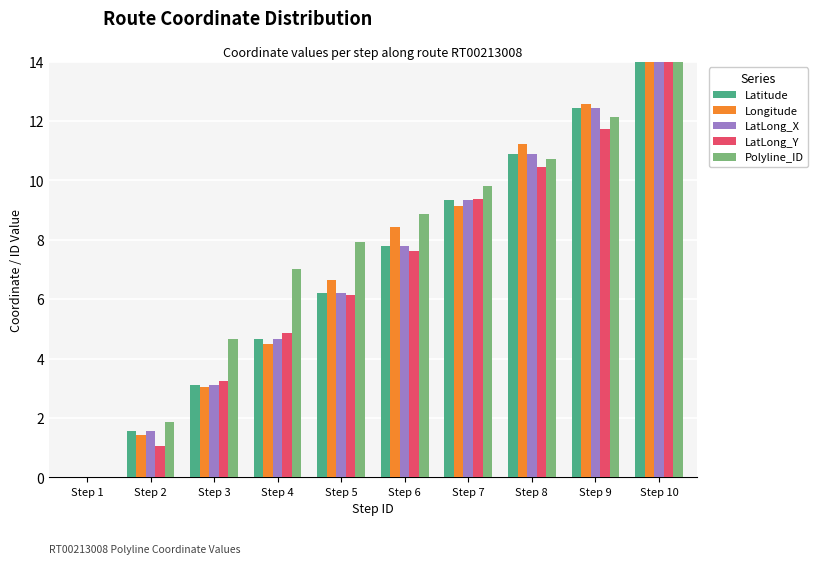

What are all the series names shown in the legend?

Latitude, Longitude, LatLong_X, LatLong_Y, Polyline_ID